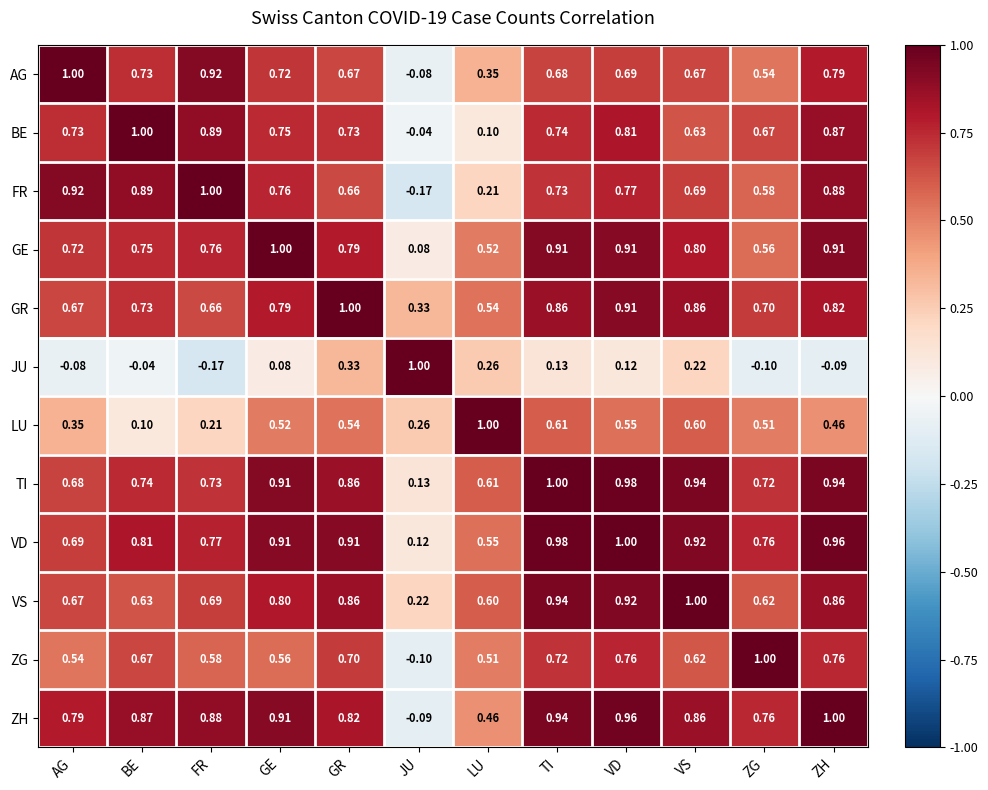

At how many categories does at least one series exceed 0?

12